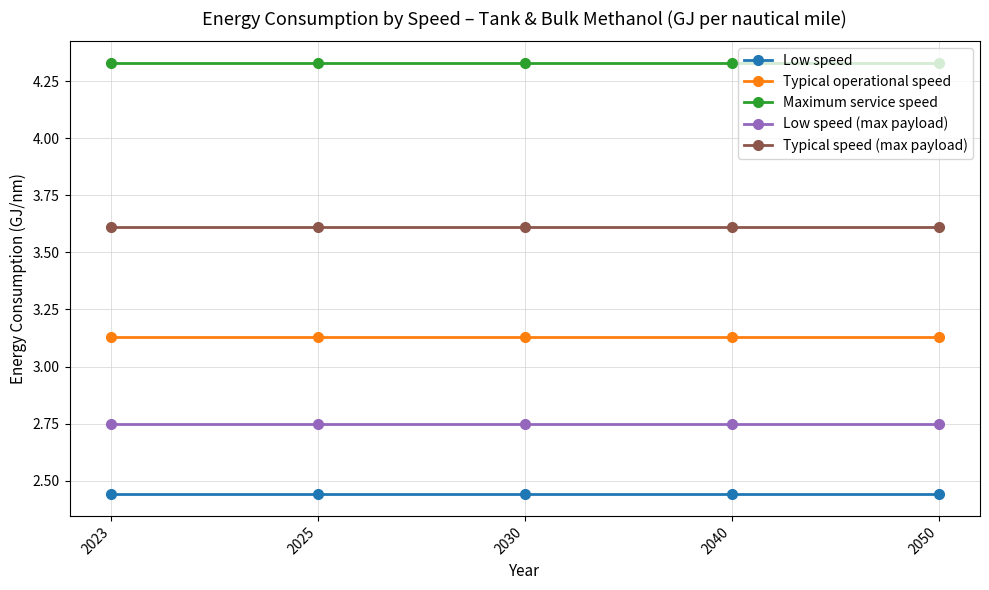

What is the maximum value for Typical speed (max payload)?

3.6